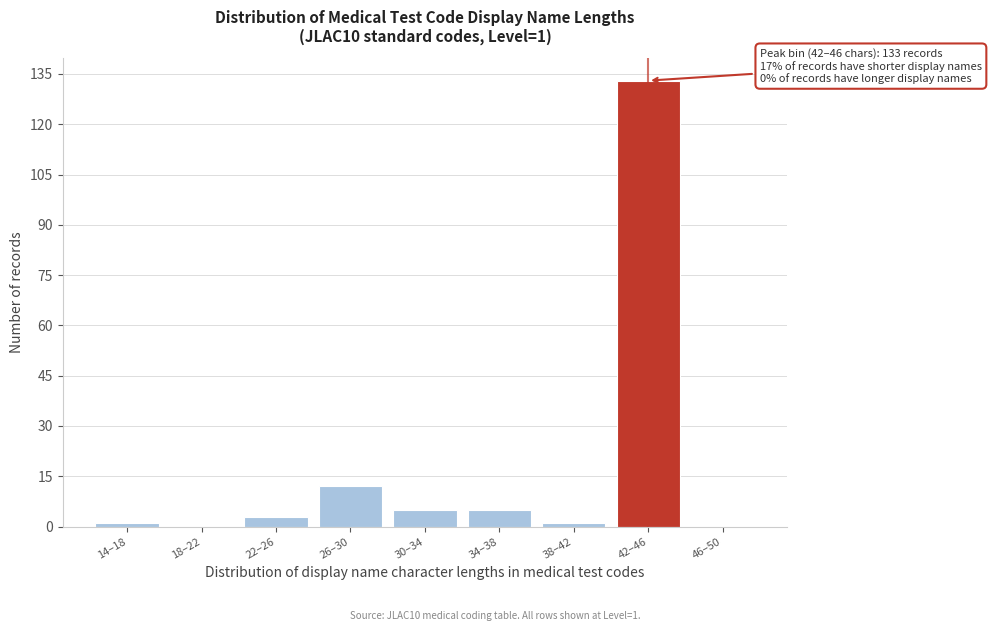

Reading right to left, transcribe all the data shown in this chart.

46–50=0	42–46=133	38–42=1	34–38=5	30–34=5	26–30=12	22–26=3	18–22=0	14–18=1